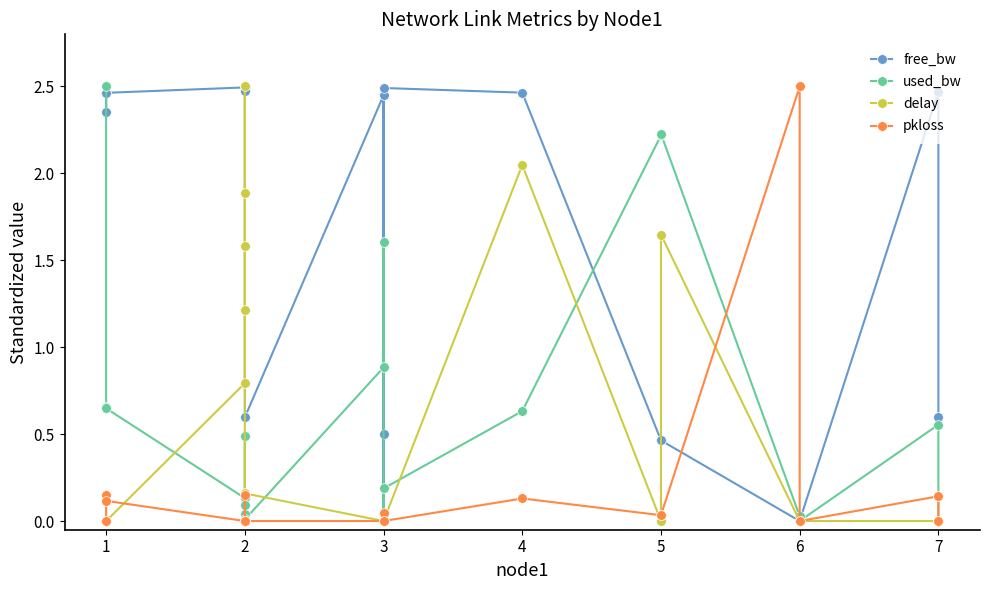

What is the value of the pkloss point at the 3rd from the left?

0.1